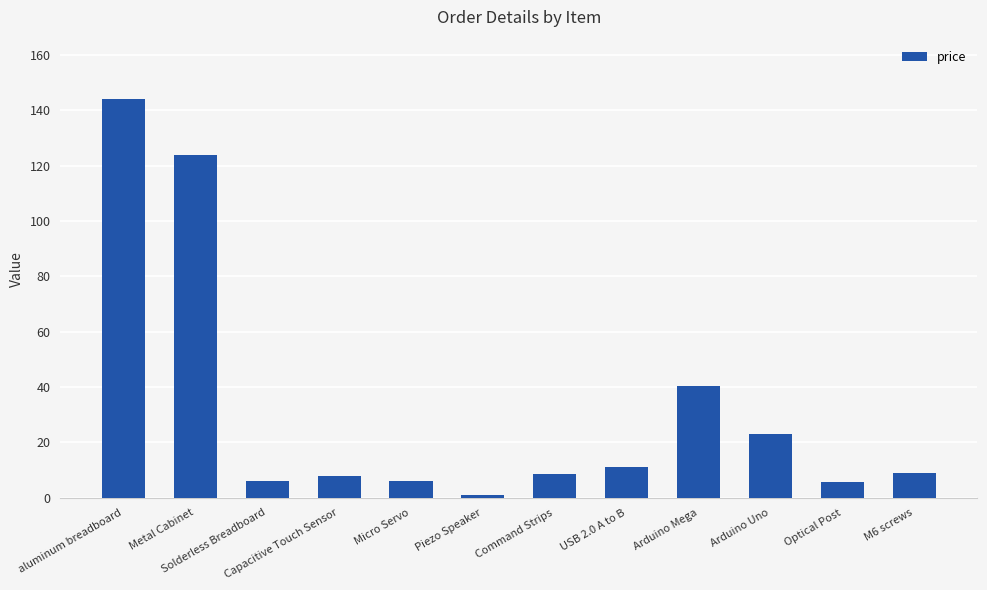

What is the greatest value displayed?

143.9